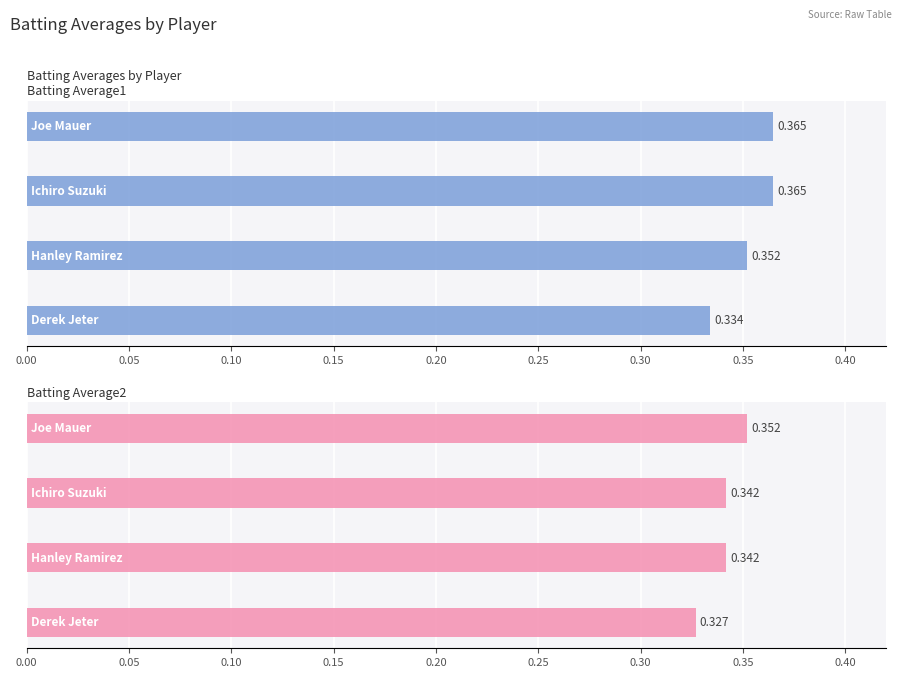

What is the value of the Batting Average2 bar at the 2nd from the left?

0.3